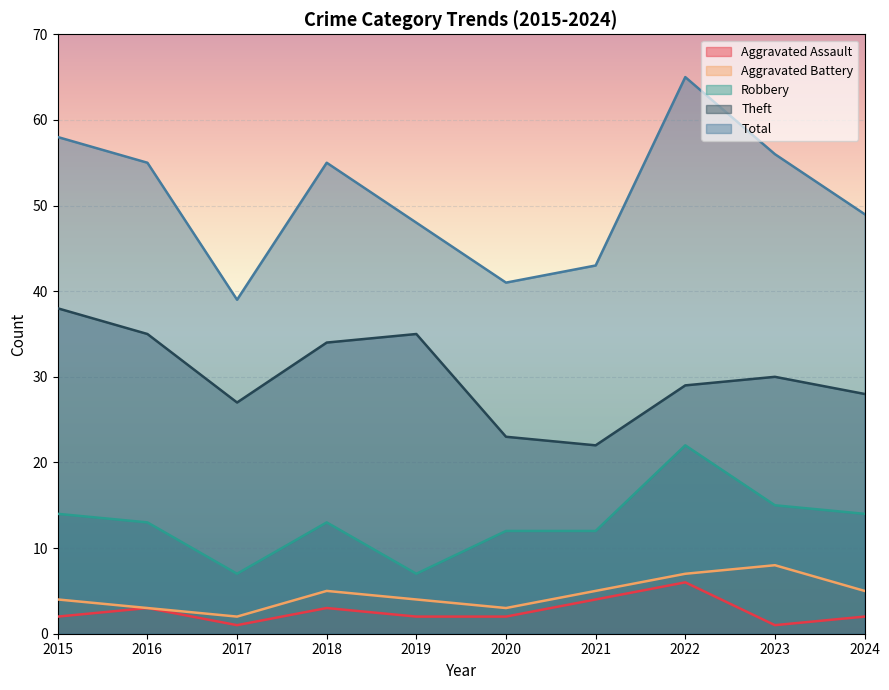

What is the difference between the Aggravated Assault values at 2017 and 2016?

2